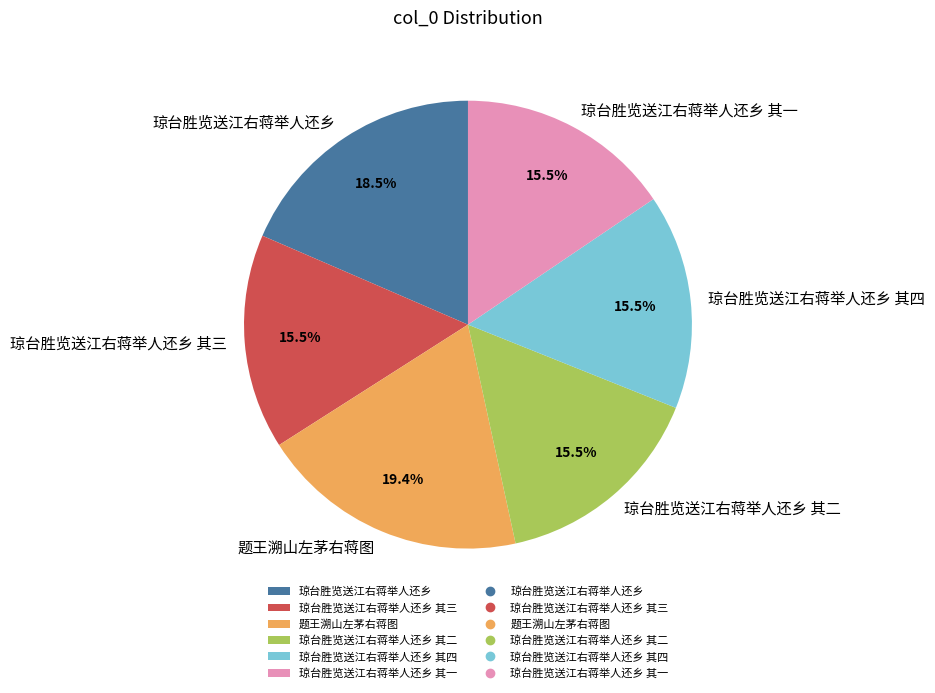

Between 琼台胜览送江右蒋举人还乡 其三 and 题王溯山左茅右蒋图, which is larger?

题王溯山左茅右蒋图